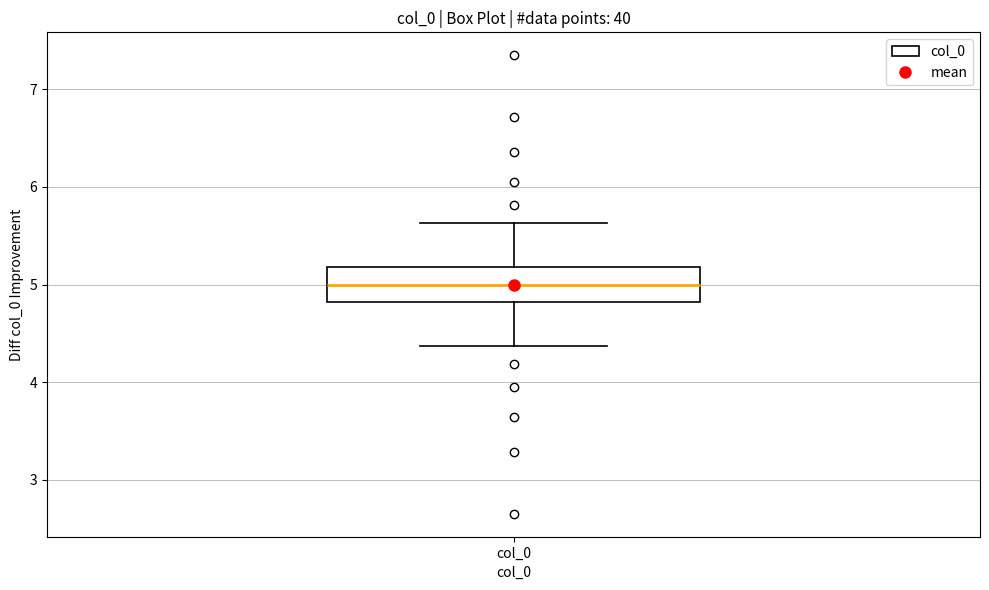

Transcribe this box plot: give where the median line is, the range the box spans, and where the two whiskers end, as read against the y-axis. The values are not printed on the chart, so give them approximately, as read against the axis.

median 5.0, box 4.8 to 5.2, whiskers 4.4 to 5.6